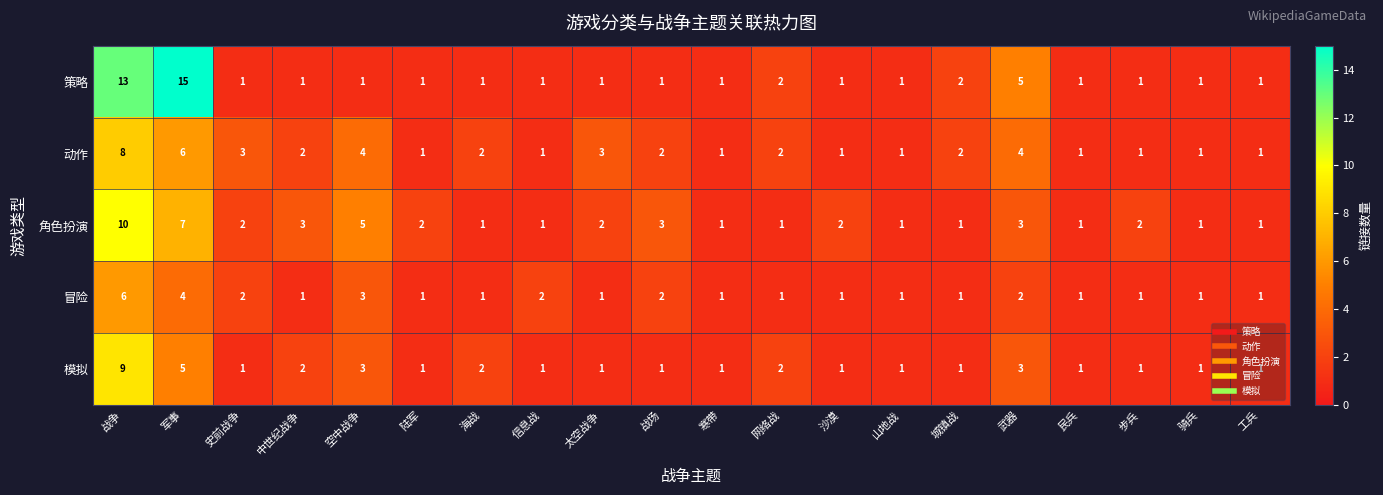

Count the 角色扮演 values in the range 1 to 3.

17